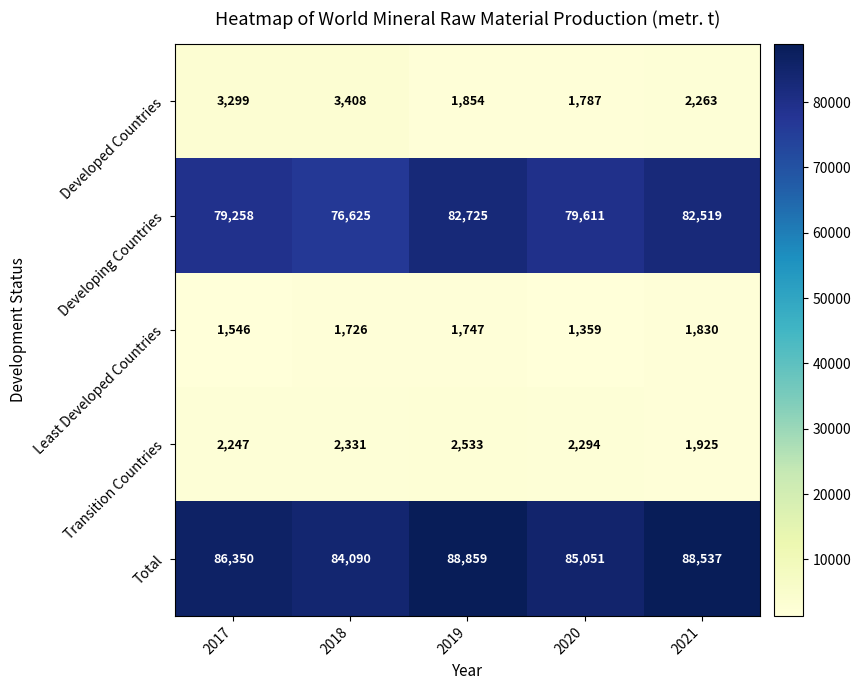

What is the total value across all series at 2017?

172700